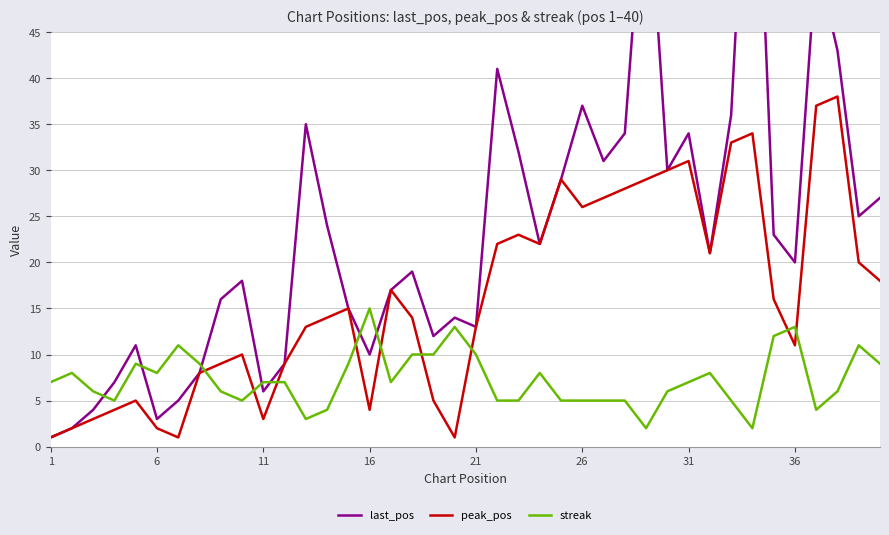

After their last crossing, which series has the higher values: peak_pos or streak?

peak_pos